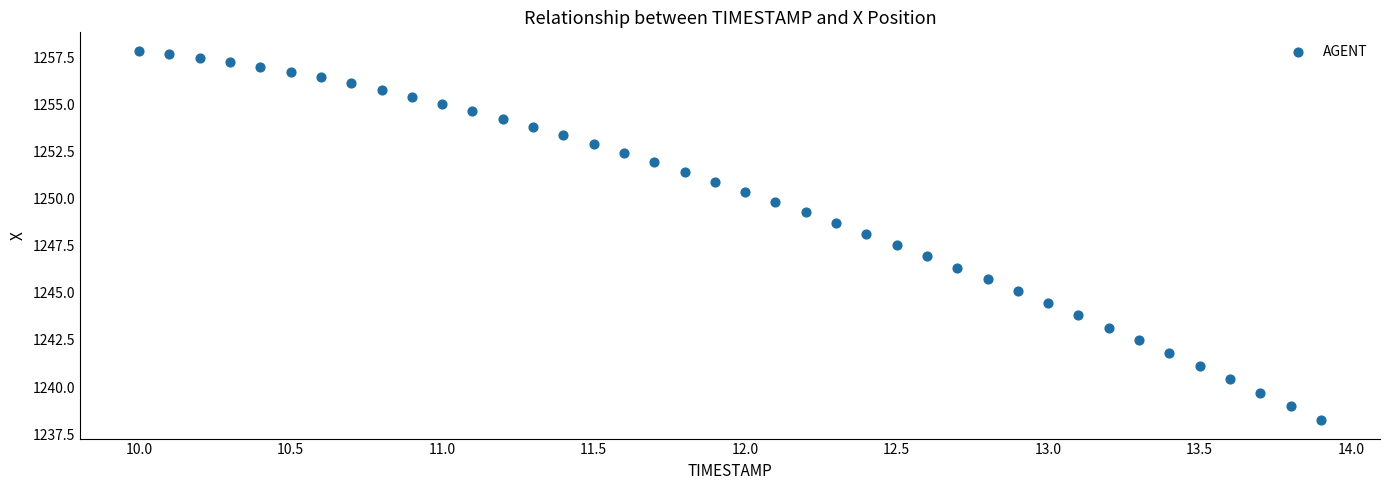

What is the range of Y values (max minus min)?

19.6